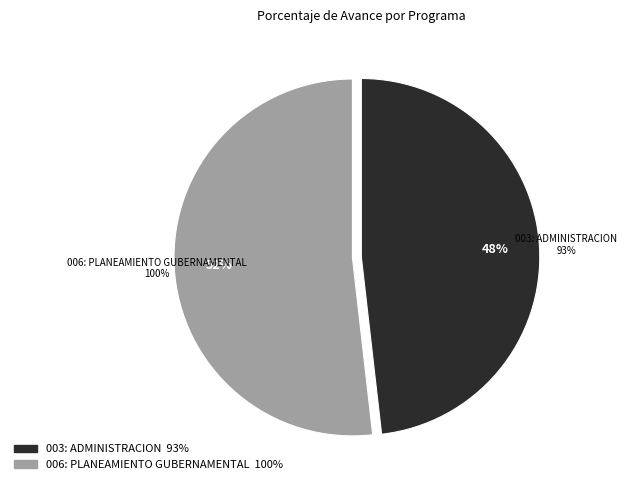

To the nearest percent, what is the average slice percentage?

50%